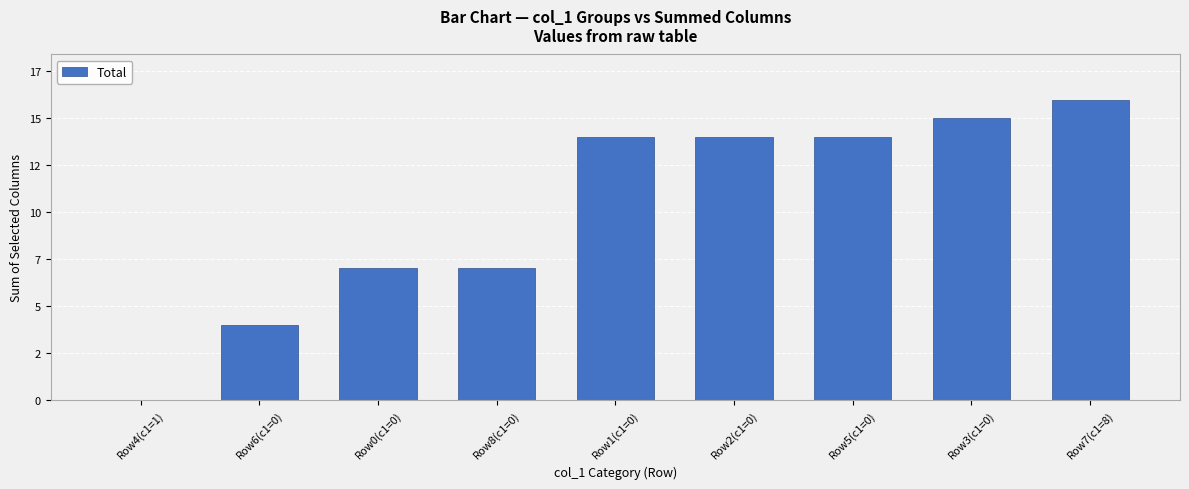

What is the difference between the values at Row0(c1=0) and Row6(c1=0)?

3